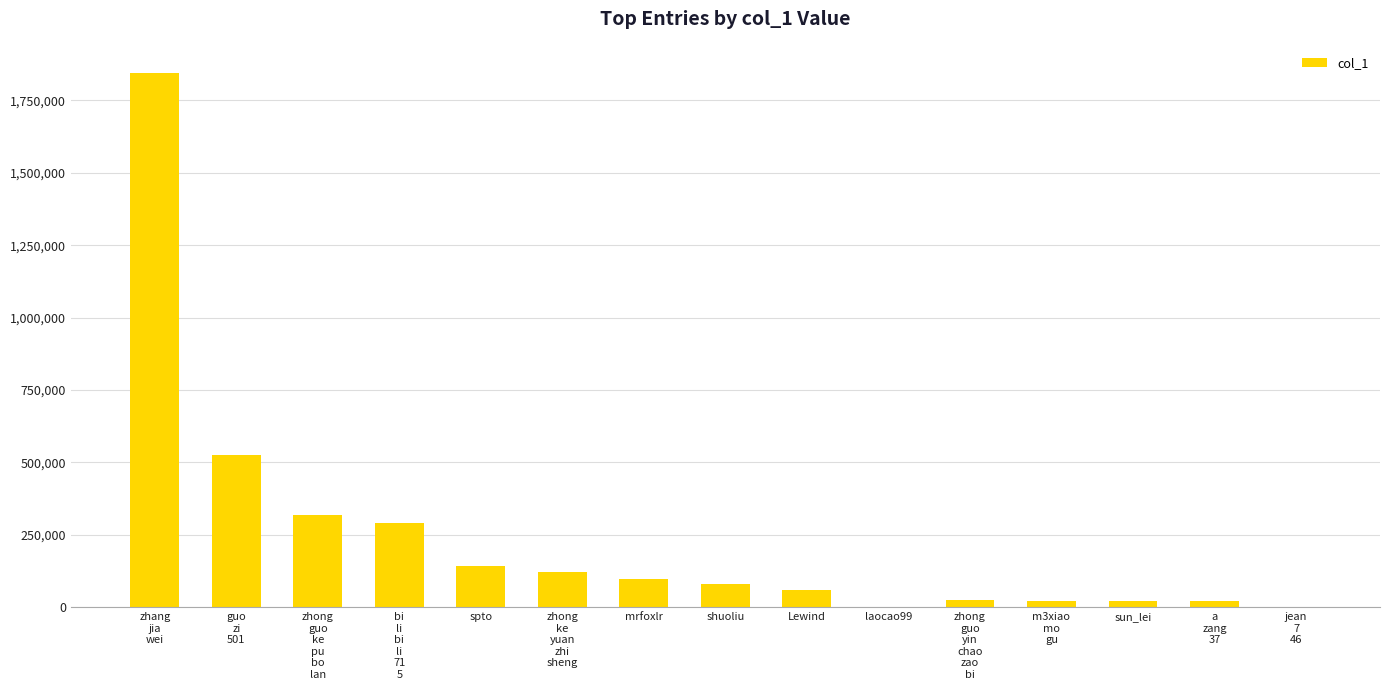

What is the sum of all values?

3565207